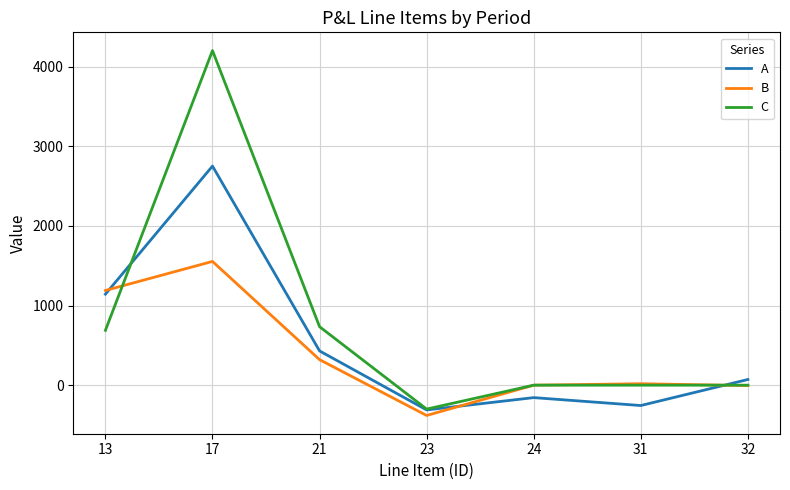

What is the smallest value displayed?

-380.6